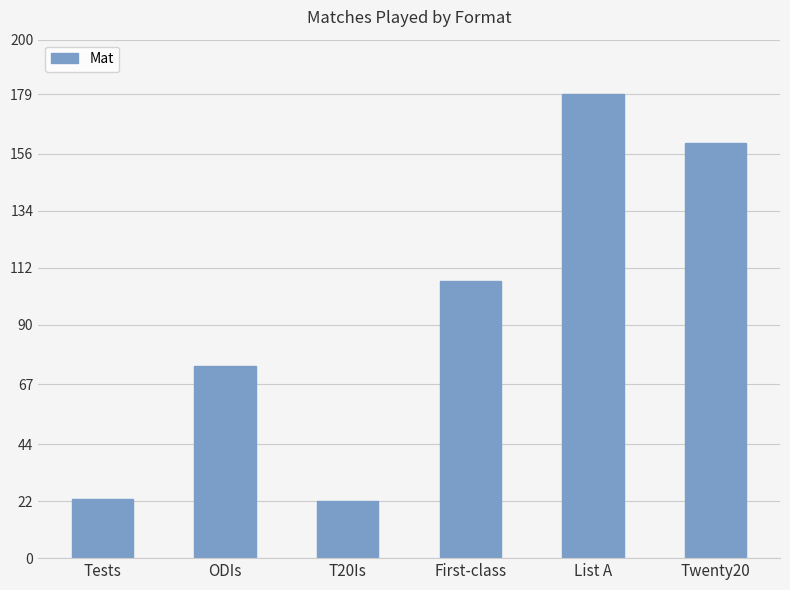

What is the approximate value at Twenty20, to the nearest 5?

160